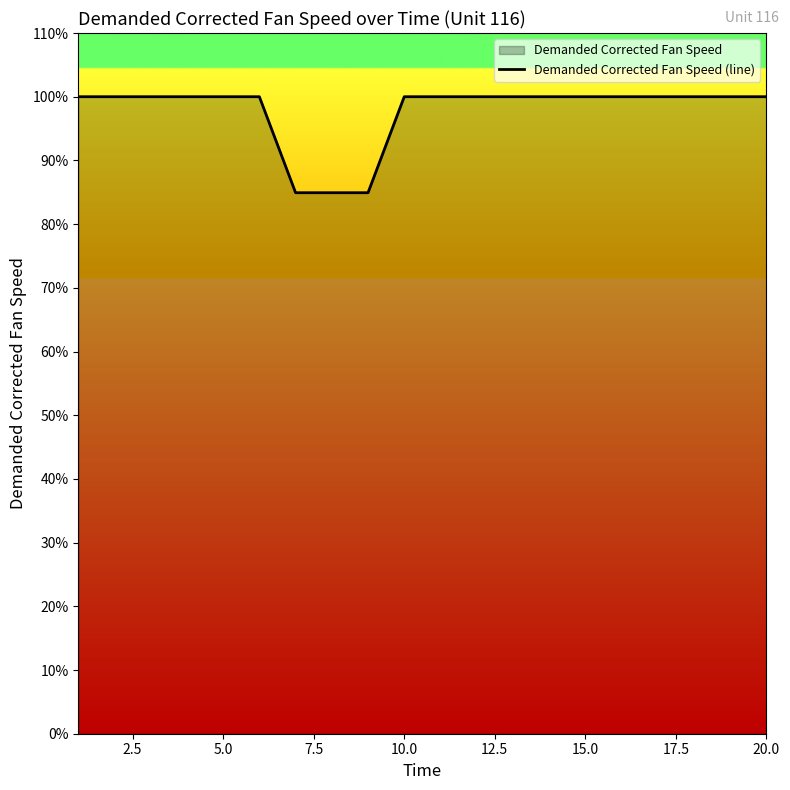

The value at 5.0 is 153.5. True or false?

False